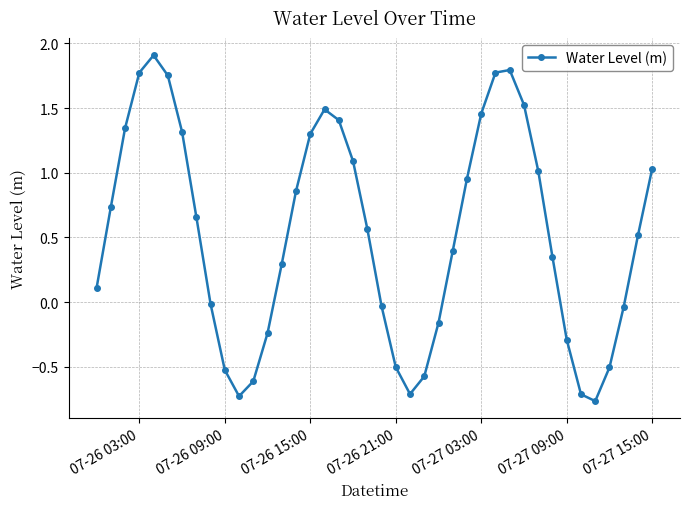

What is the greatest value displayed?

1.9